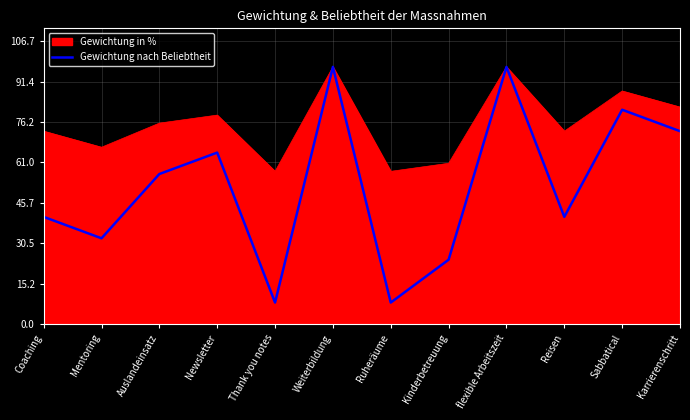

What value does the Gewichtung nach Beliebtheit series have at Mentoring?

32.3